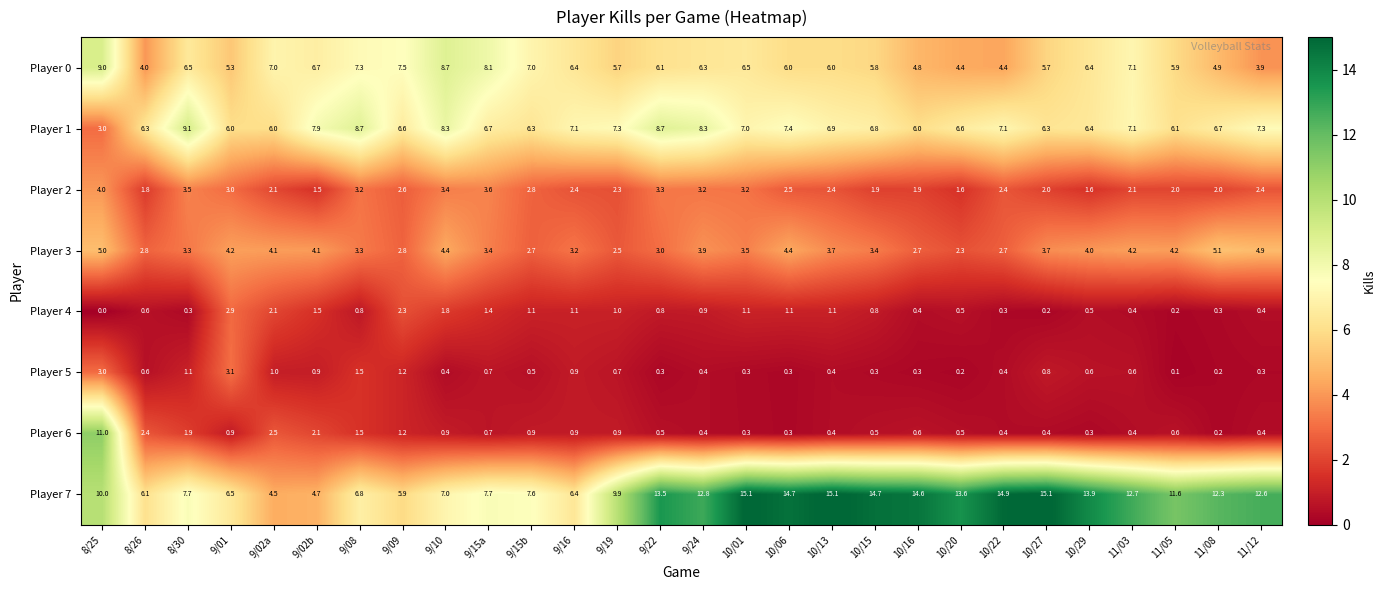

At which category is the sum across all series the highest?

8/25